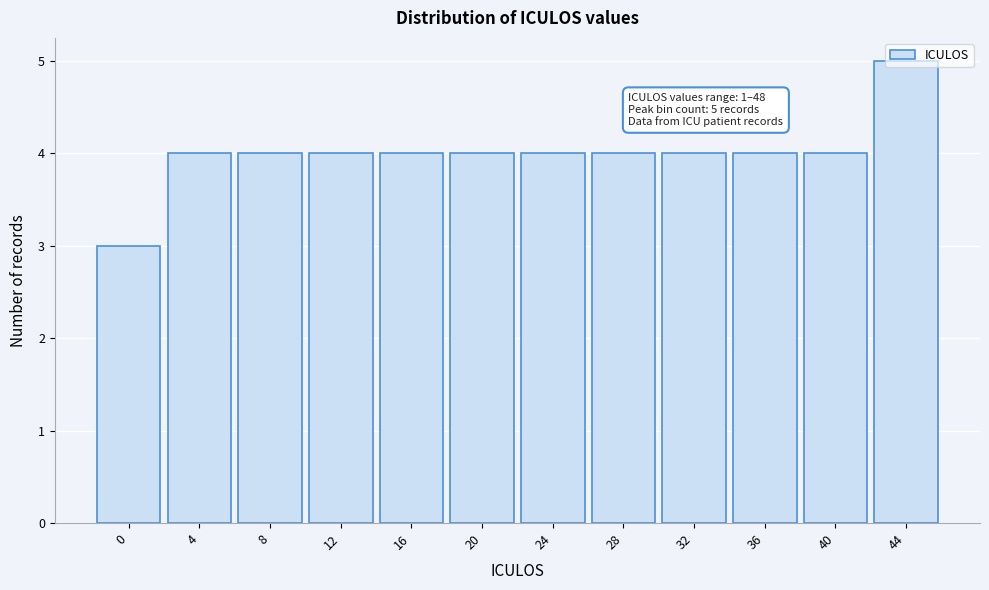

What is the average value?

4